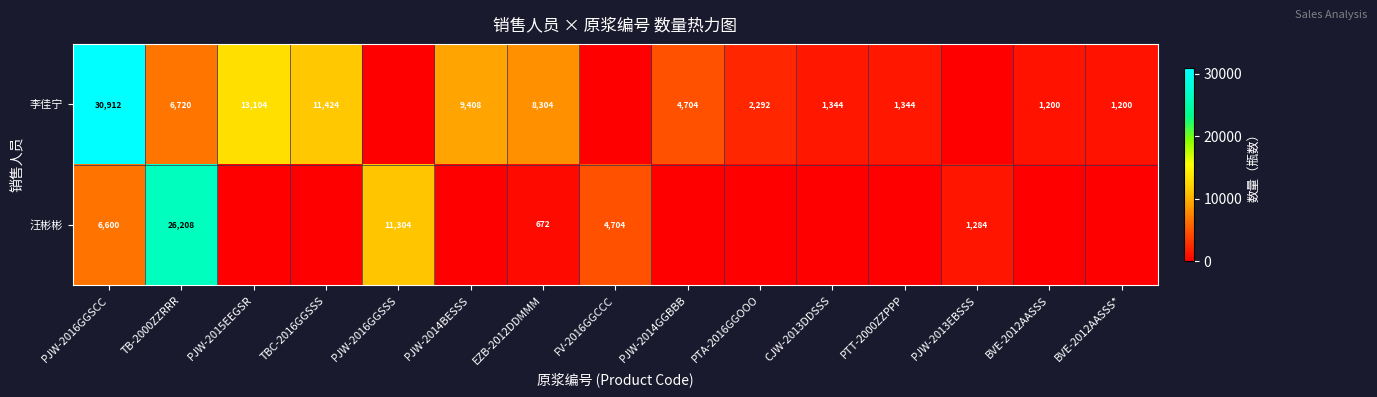

At which category is the sum across all series the highest?

PJW-2016GGSCC